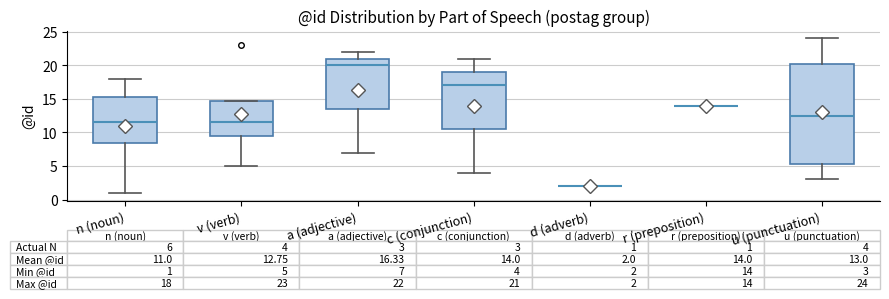

Which box is the tallest, from its lower edge to its upper edge?

u (punctuation)